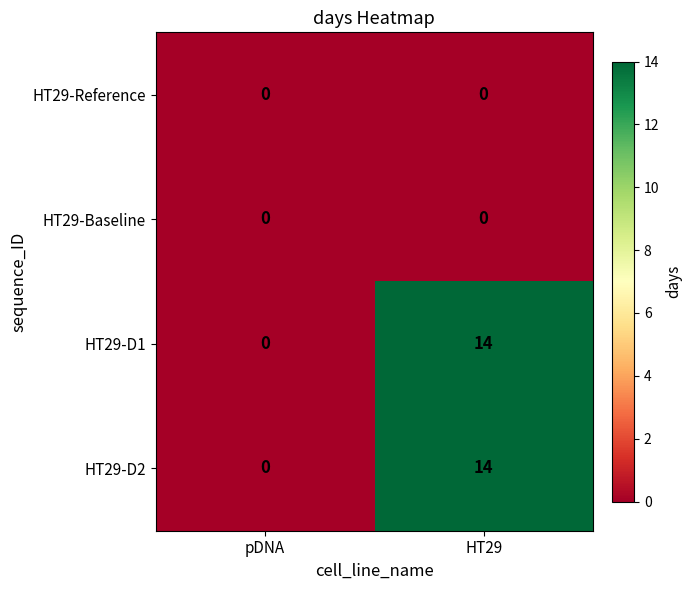

At how many categories does at least one series exceed 4?

1